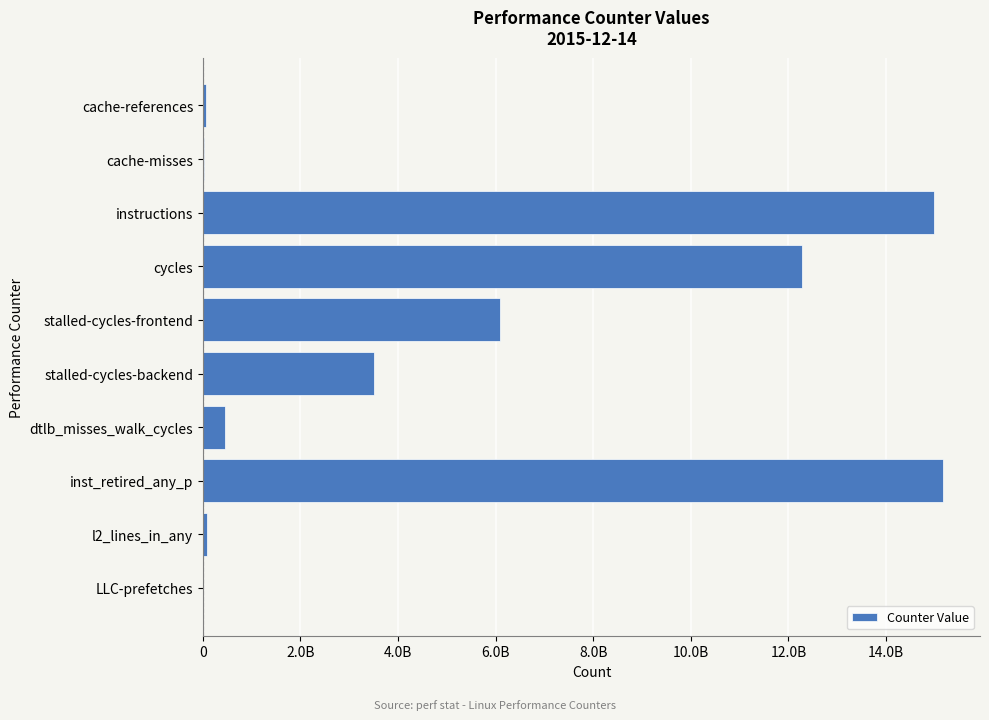

Are the bars horizontal?

Yes